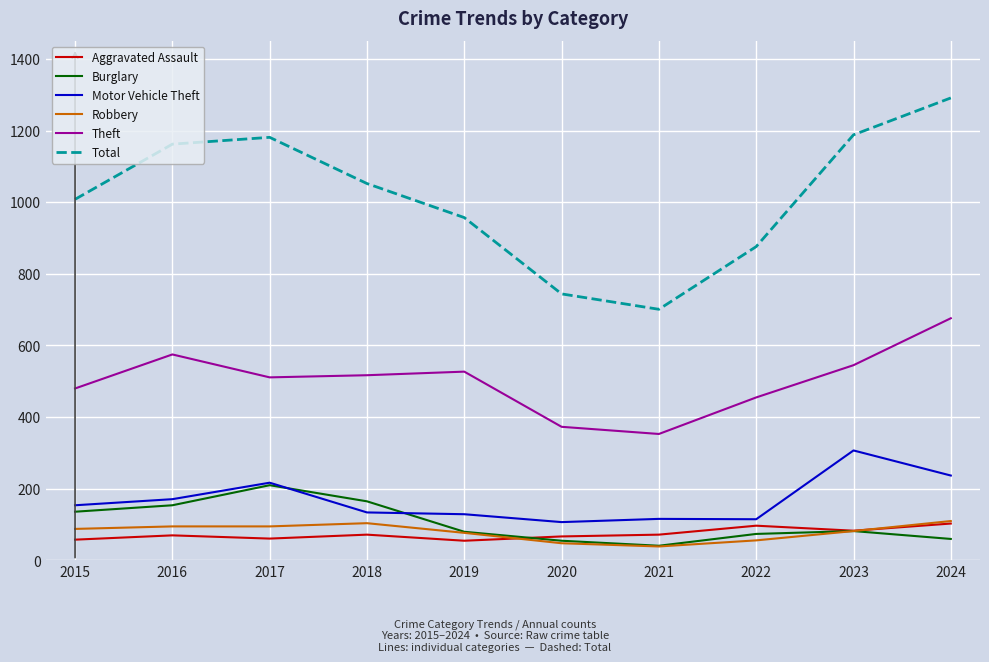

Which label corresponds to the largest value in the chart?

2024